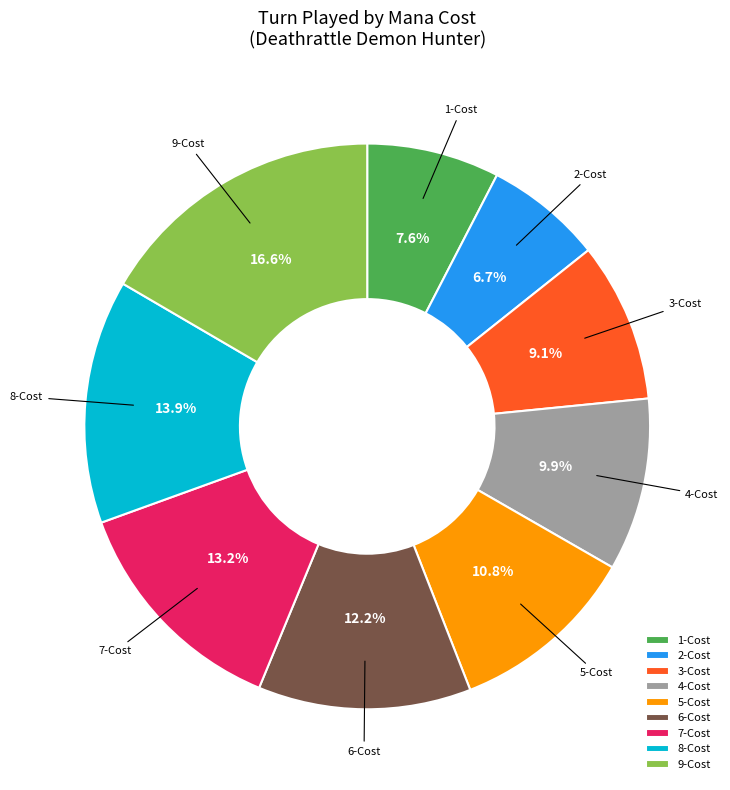

What is the largest slice in the pie chart?

9